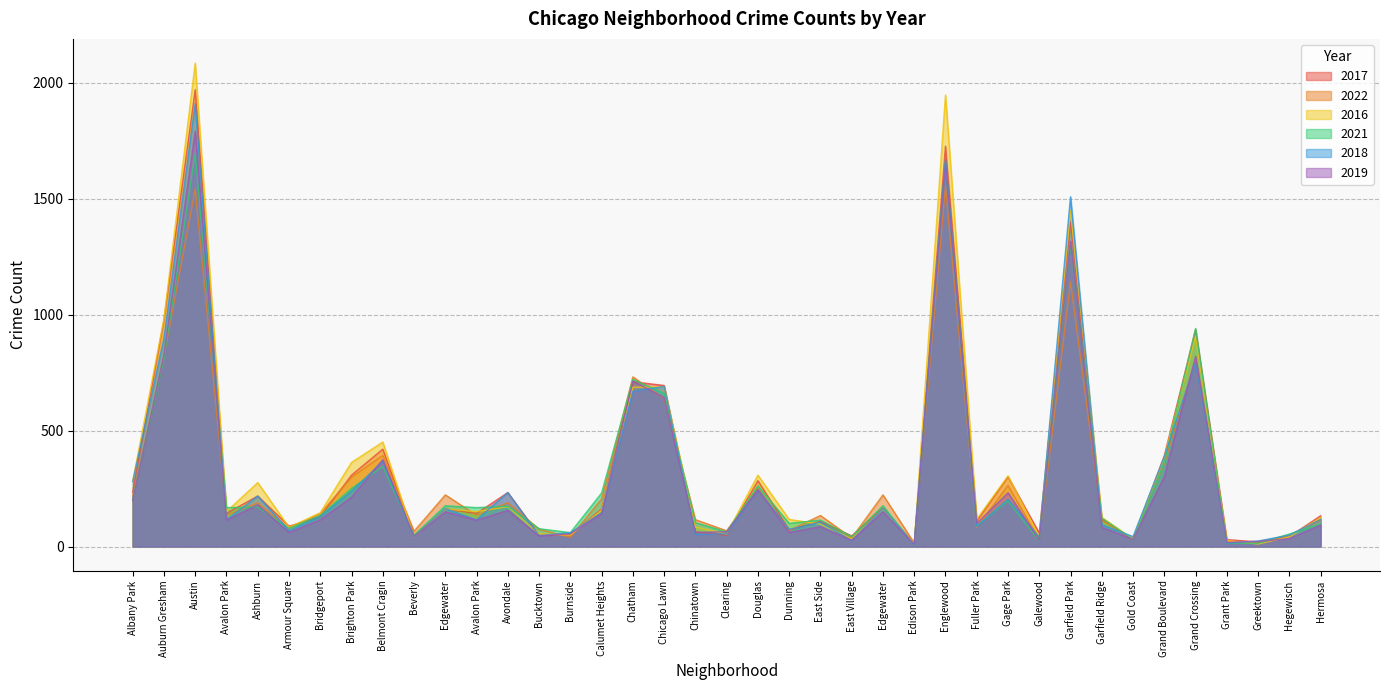

At which label does 2021 first exceed 168?

Albany Park